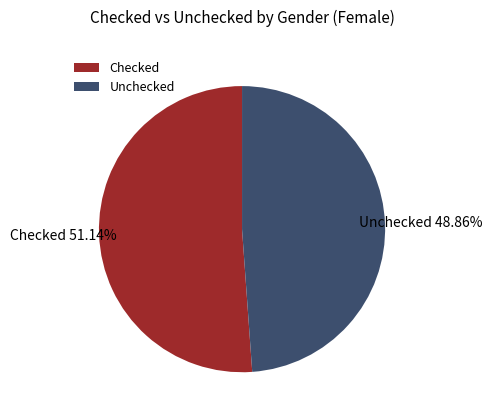

What percentage do Checked and Unchecked together represent?

100.0%